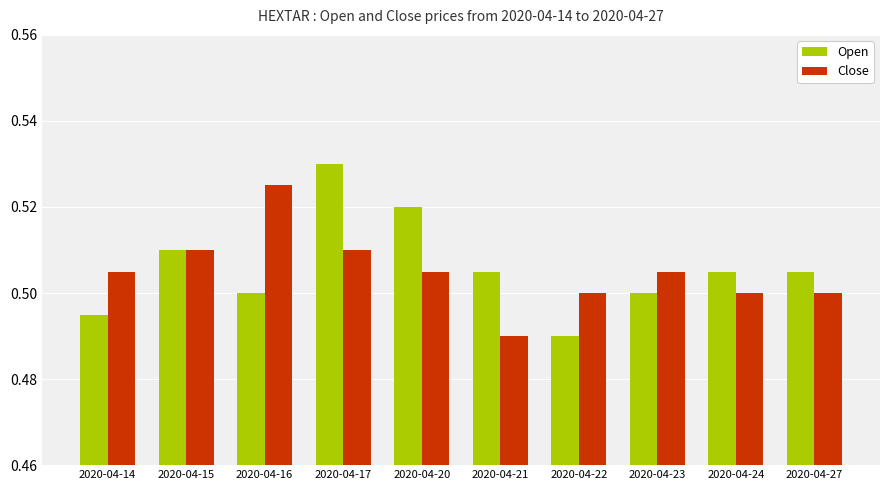

Does the chart contain any negative values?

No